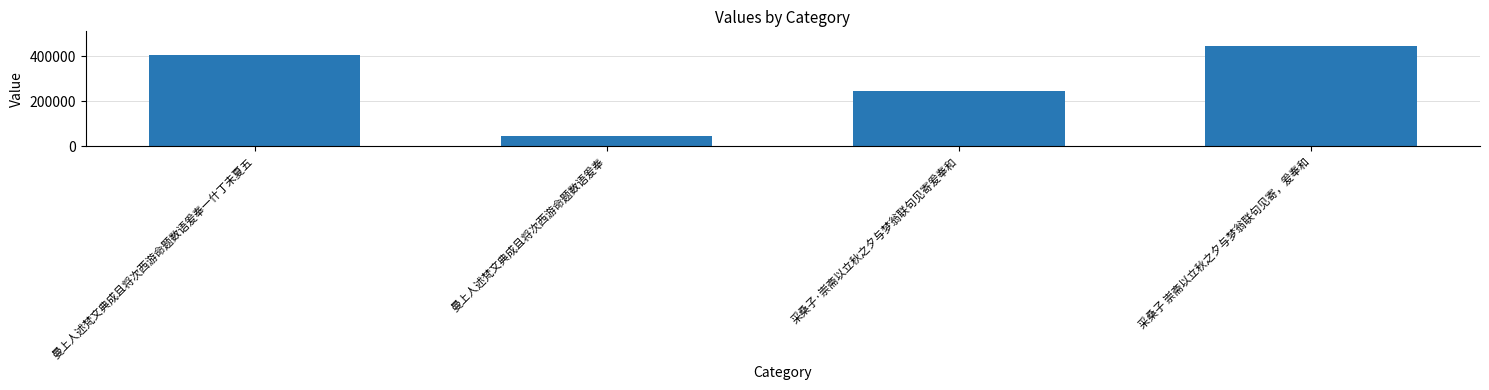

What position from the right is 采桑子 崇斋以立秋之夕与梦翁联句见寄，爰奉和?

1